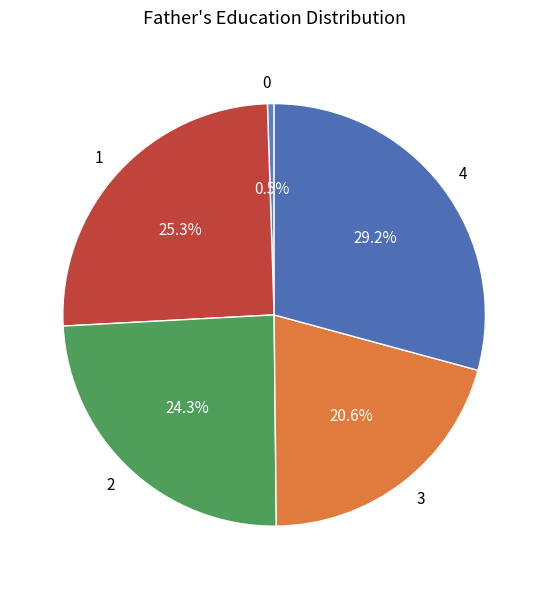

Rank the categories by value from highest to lowest.

4, 1, 2, 3, 0